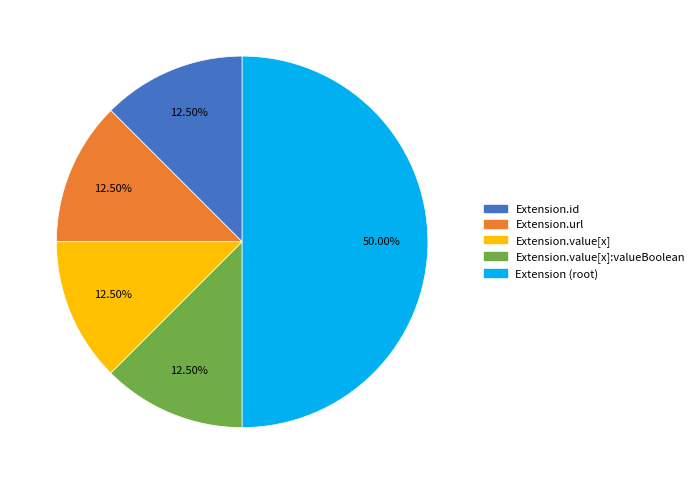

To the nearest percent, what is the average slice percentage?

20%